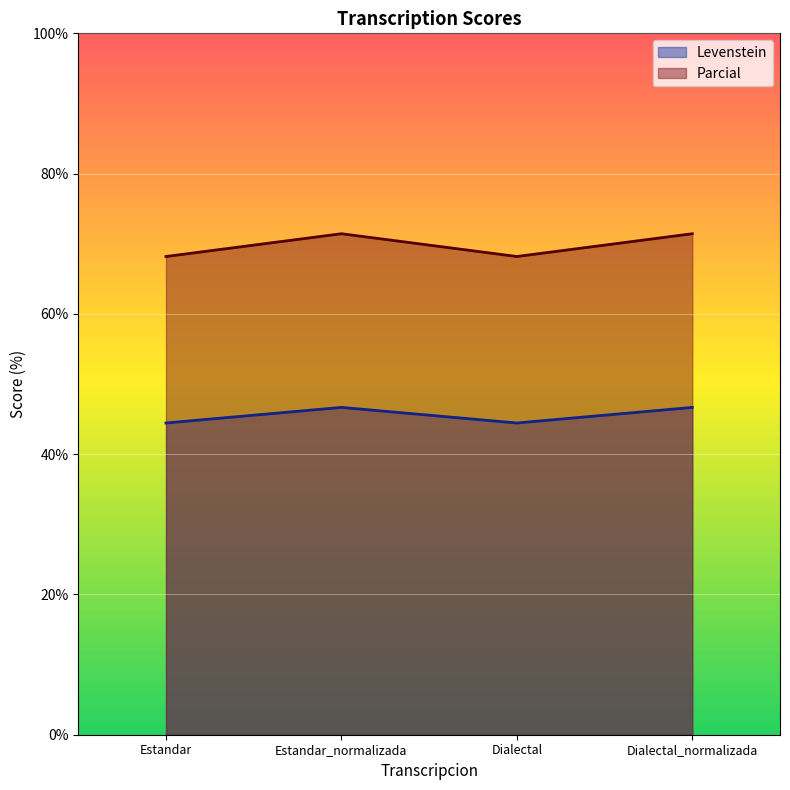

The value of Parcial at Estandar_normalizada is 71.4. True or false?

True